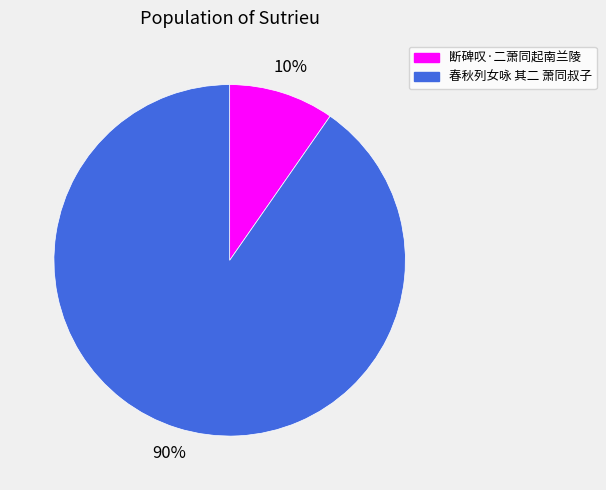

To the nearest percent, what is the average slice percentage?

50%